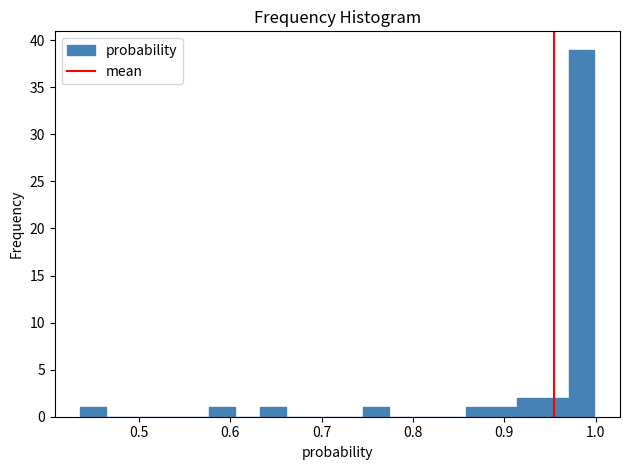

Read against the x-axis, roughly where is the centre of the tallest bar?

0.98